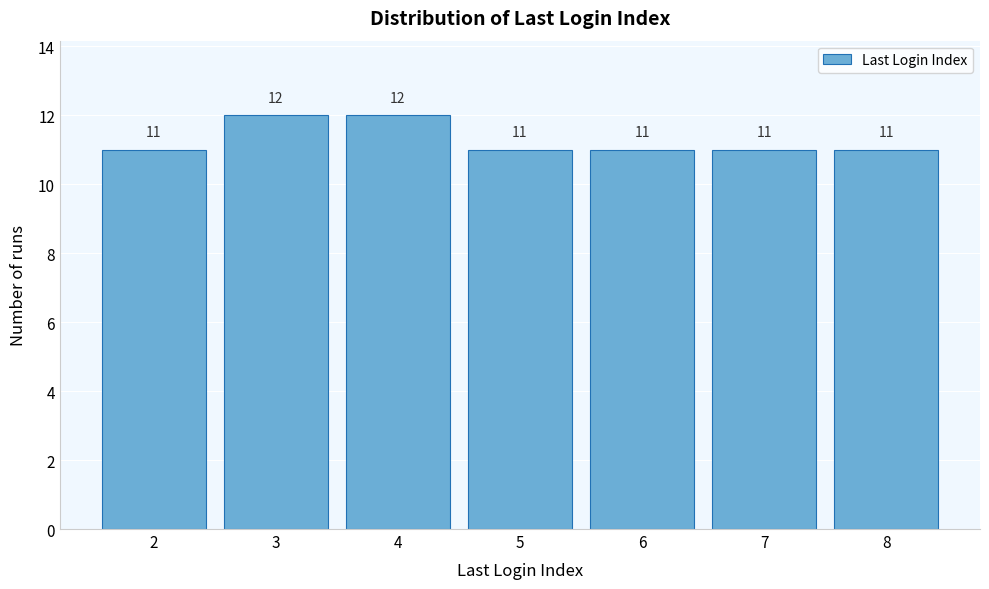

Reading right to left, extract all data points from this chart.

8=11	7=11	6=11	5=11	4=12	3=12	2=11